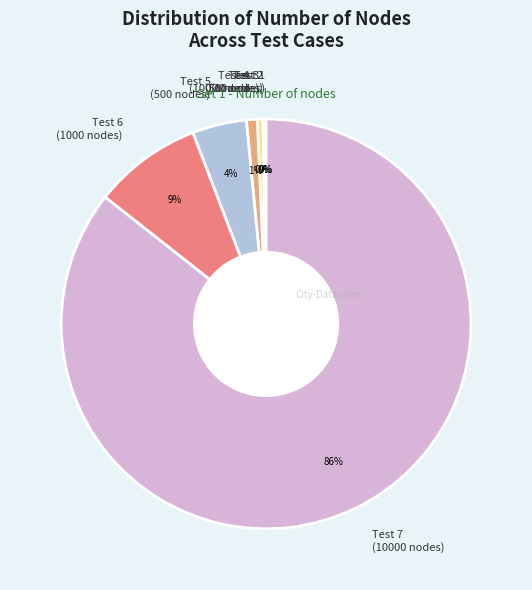

Do Test 6 (1000 nodes) and Test 7 (10000 nodes) together represent more than half of the pie?

Yes